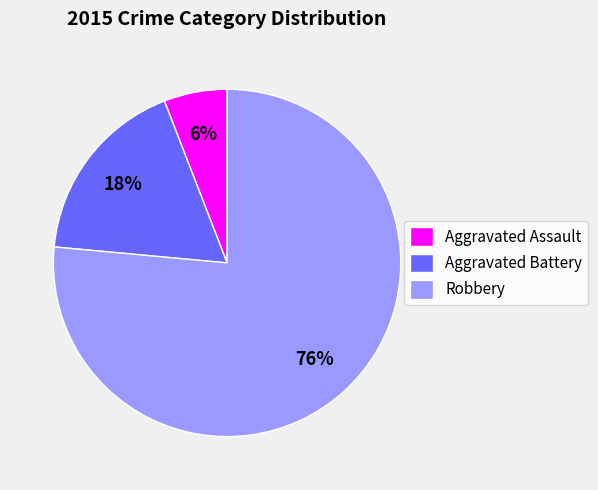

Which slice is the smallest?

Aggravated Assault